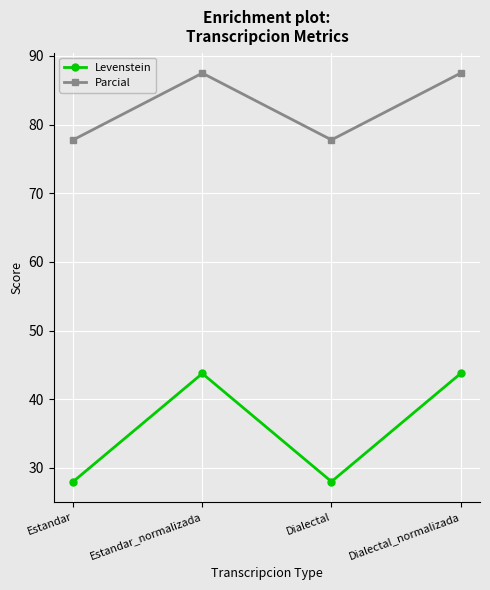

What is the sum of the Levenstein values at Estandar and Dialectal?

56.0